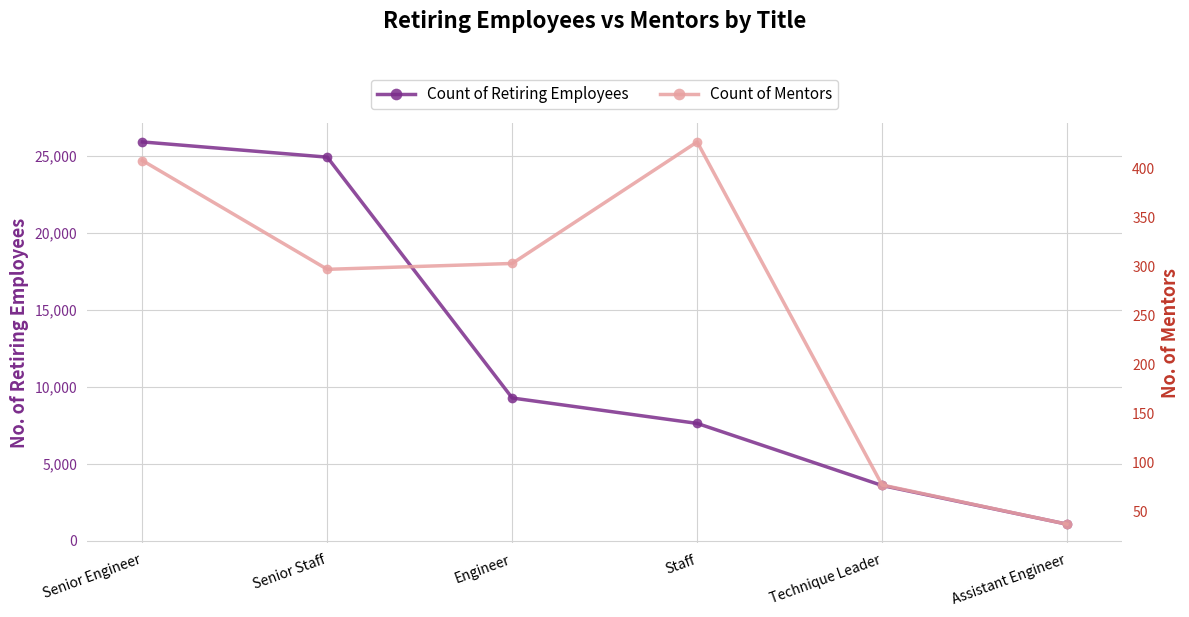

What is the sum of all Count of Retiring Employees values?

72456